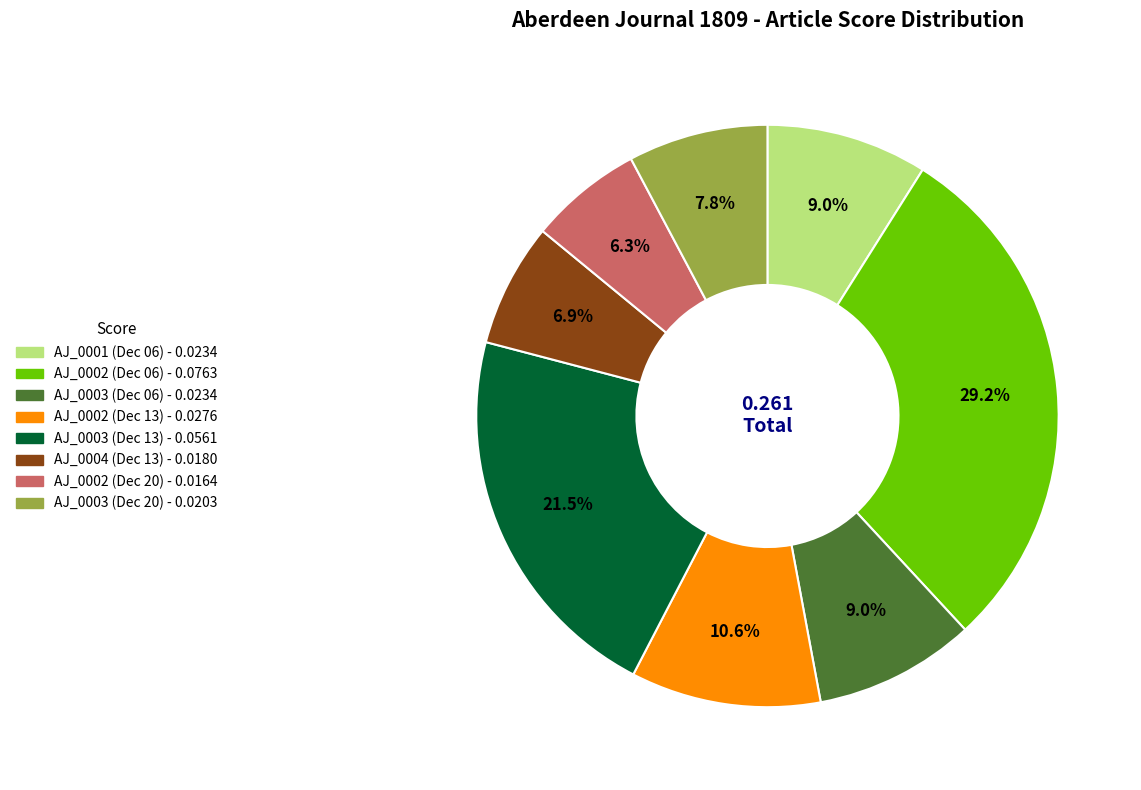

Does any single category account for the majority?

No